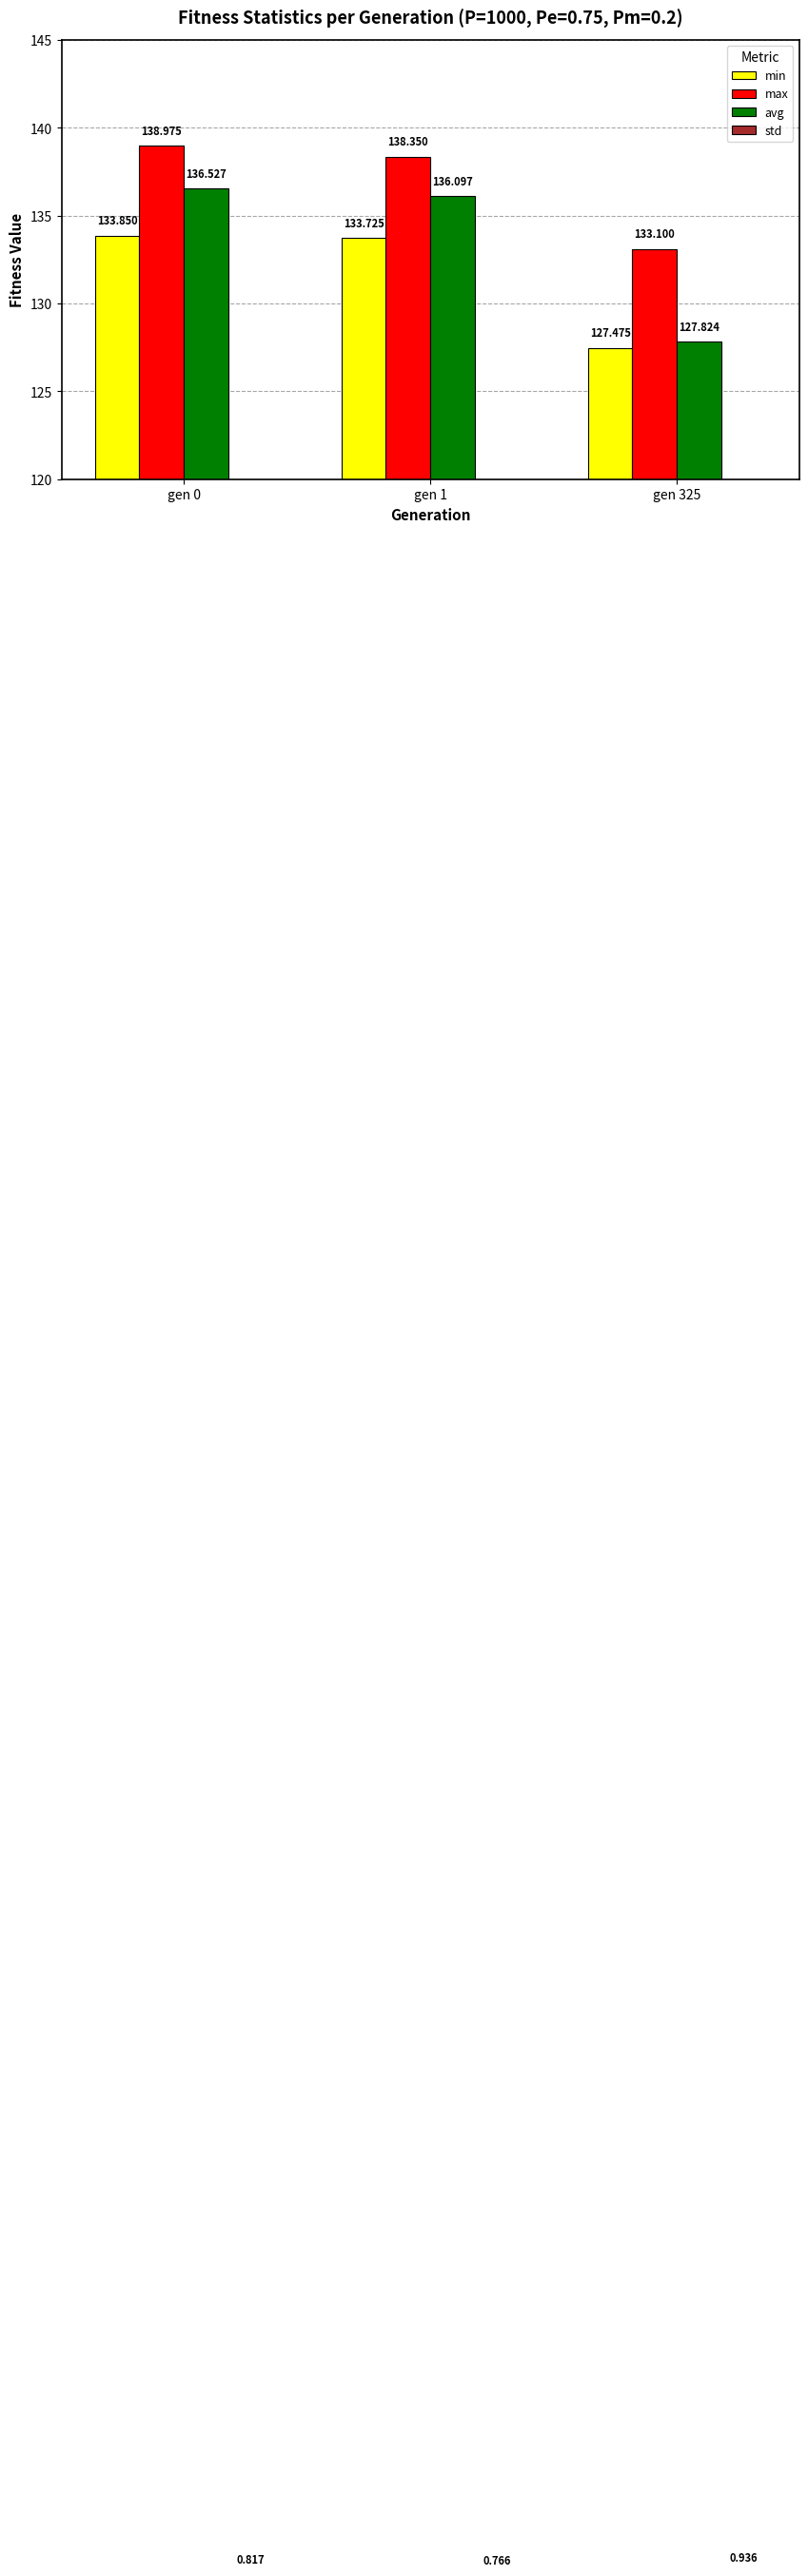

At which label does avg first exceed 136?

gen 0